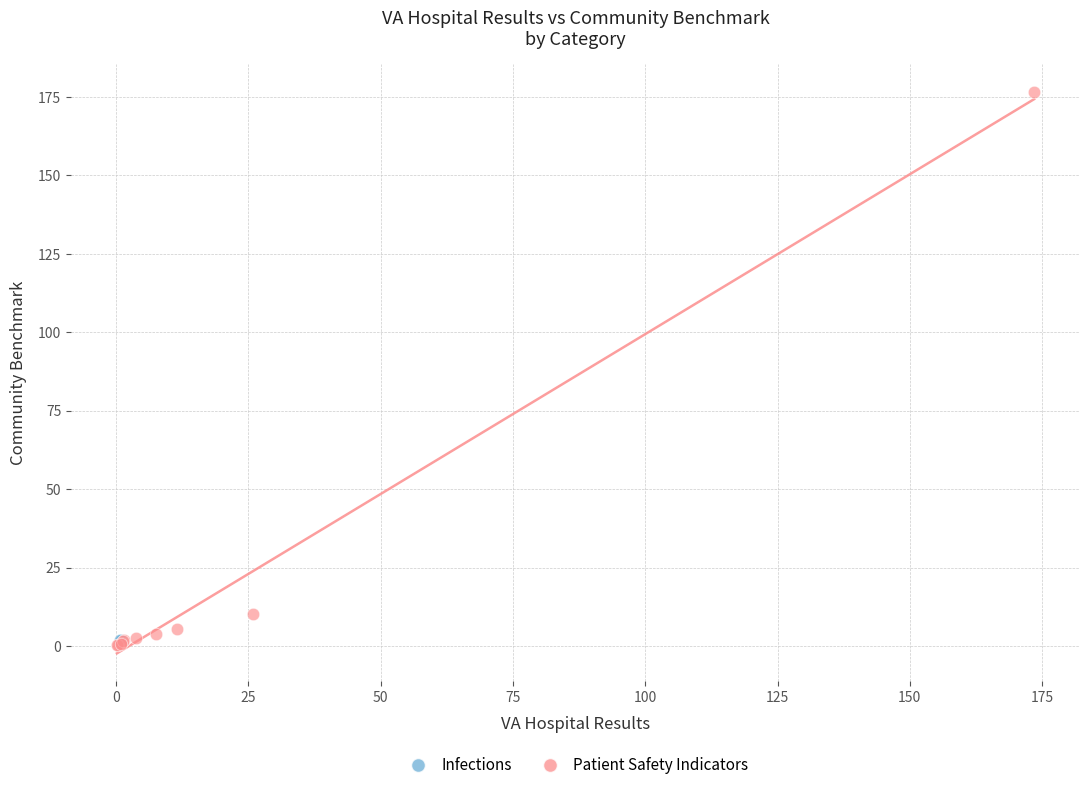

What are all the series names shown in the legend?

Infections, Patient Safety Indicators